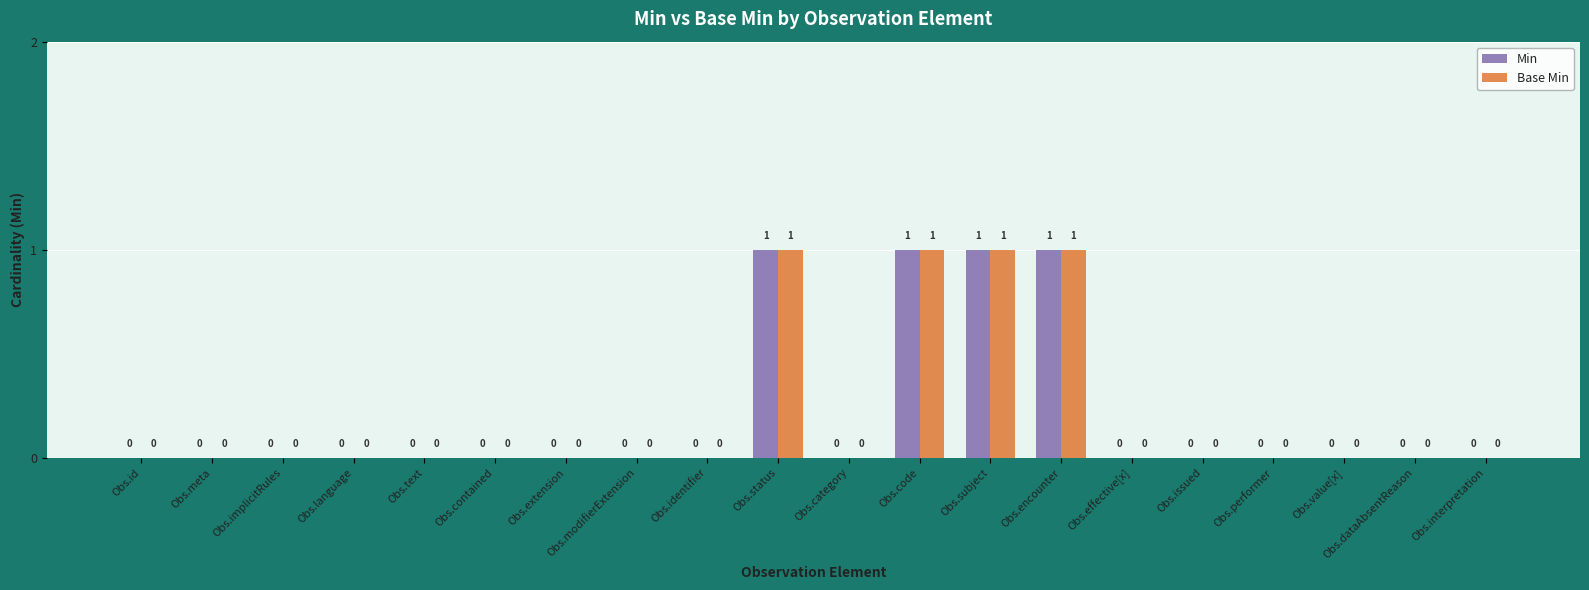

Reading left to right, extract all data points from this chart.

Min: Obs.id=0	Obs.meta=0	Obs.implicitRules=0	Obs.language=0	Obs.text=0	Obs.contained=0	Obs.extension=0	Obs.modifierExtension=0	Obs.identifier=0	Obs.status=1	Obs.category=0	Obs.code=1	Obs.subject=1	Obs.encounter=1	Obs.effective[x]=0	Obs.issued=0	Obs.performer=0	Obs.value[x]=0	Obs.dataAbsentReason=0	Obs.interpretation=0
Base Min: Obs.id=0	Obs.meta=0	Obs.implicitRules=0	Obs.language=0	Obs.text=0	Obs.contained=0	Obs.extension=0	Obs.modifierExtension=0	Obs.identifier=0	Obs.status=1	Obs.category=0	Obs.code=1	Obs.subject=1	Obs.encounter=1	Obs.effective[x]=0	Obs.issued=0	Obs.performer=0	Obs.value[x]=0	Obs.dataAbsentReason=0	Obs.interpretation=0